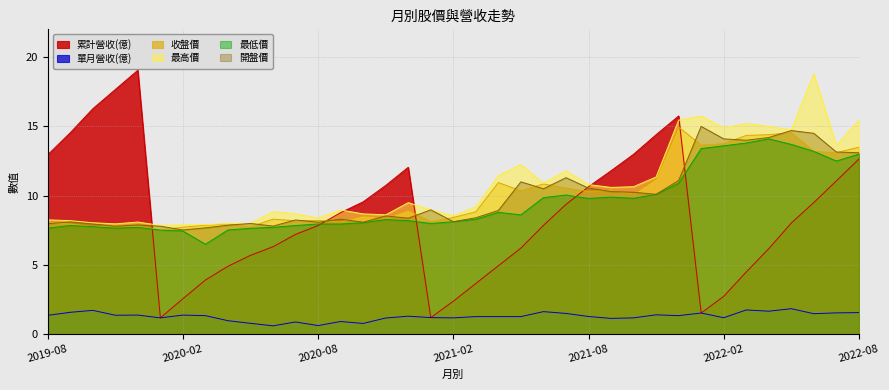

Does the chart have visible grid lines?

Yes